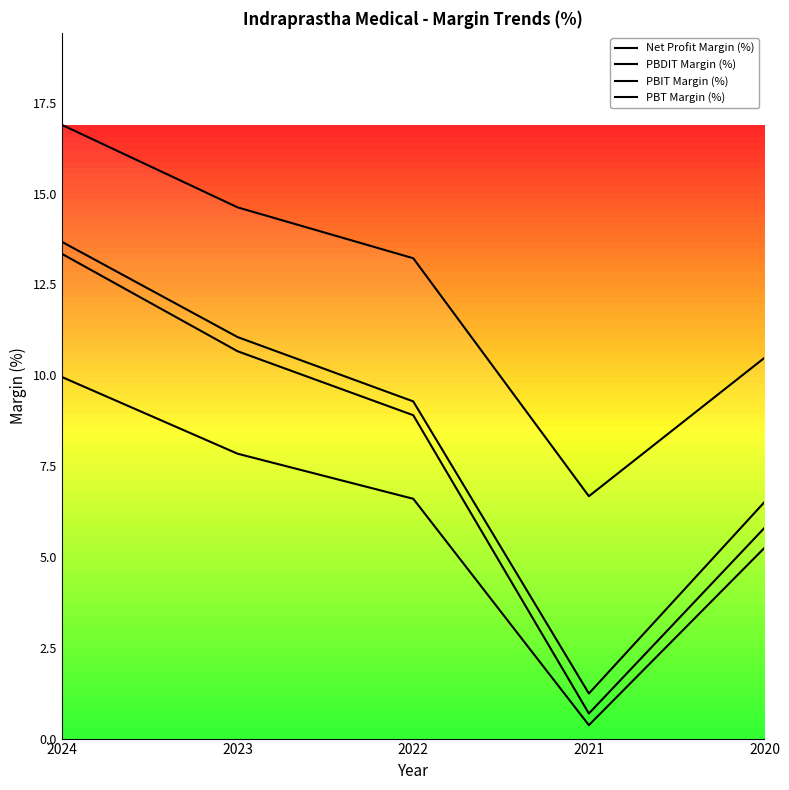

Reading left to right, transcribe all the data shown in this chart.

Net Profit Margin (%): 9.9	7.8	6.6	0.4	5.2
PBDIT Margin (%): 16.9	14.6	13.2	6.7	10.5
PBIT Margin (%): 13.7	11.1	9.3	1.2	6.5
PBT Margin (%): 13.3	10.7	8.9	0.7	5.8